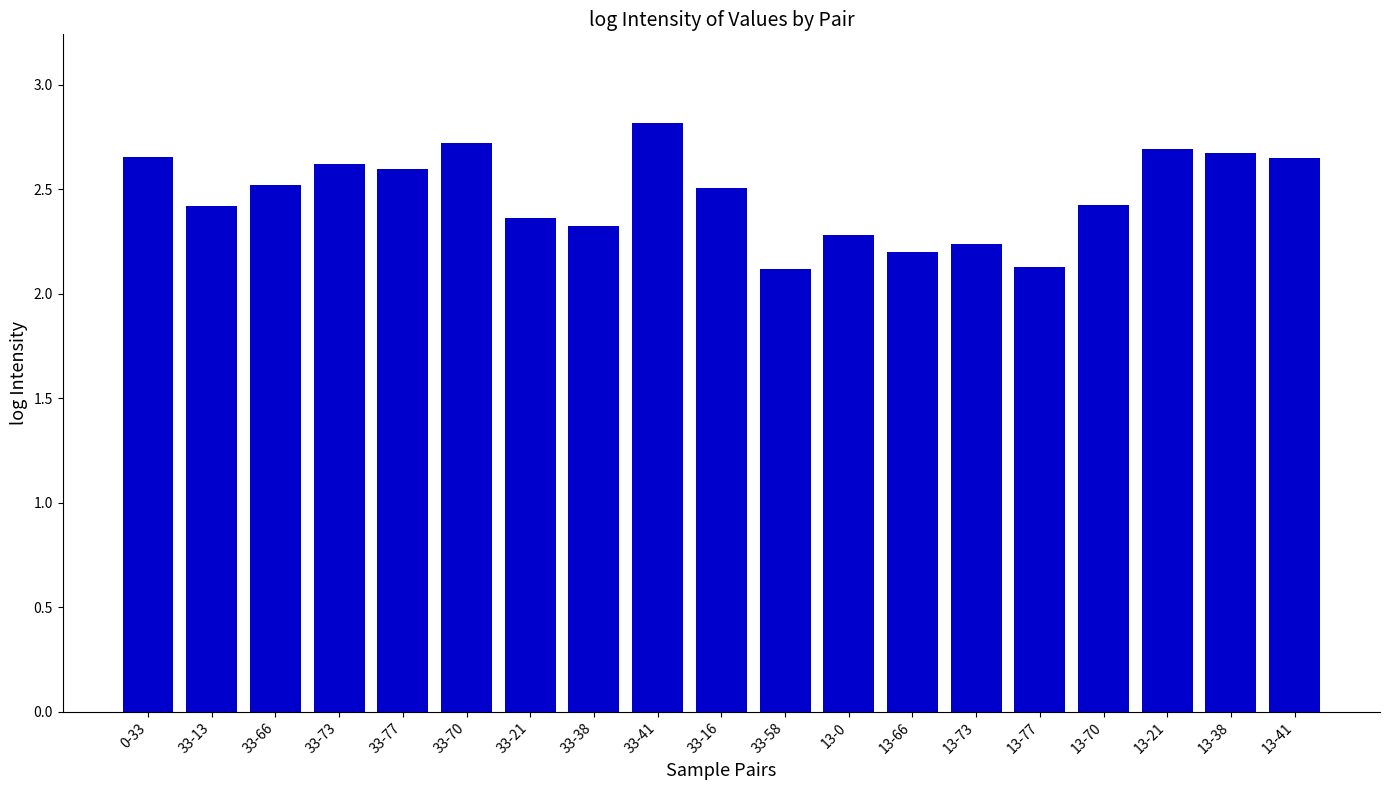

What position from the left is 13-0?

12